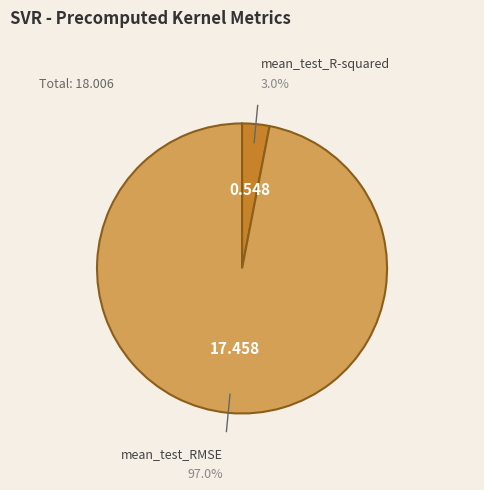

Do mean_test_R-squared and mean_test_RMSE together represent more than half of the pie?

Yes